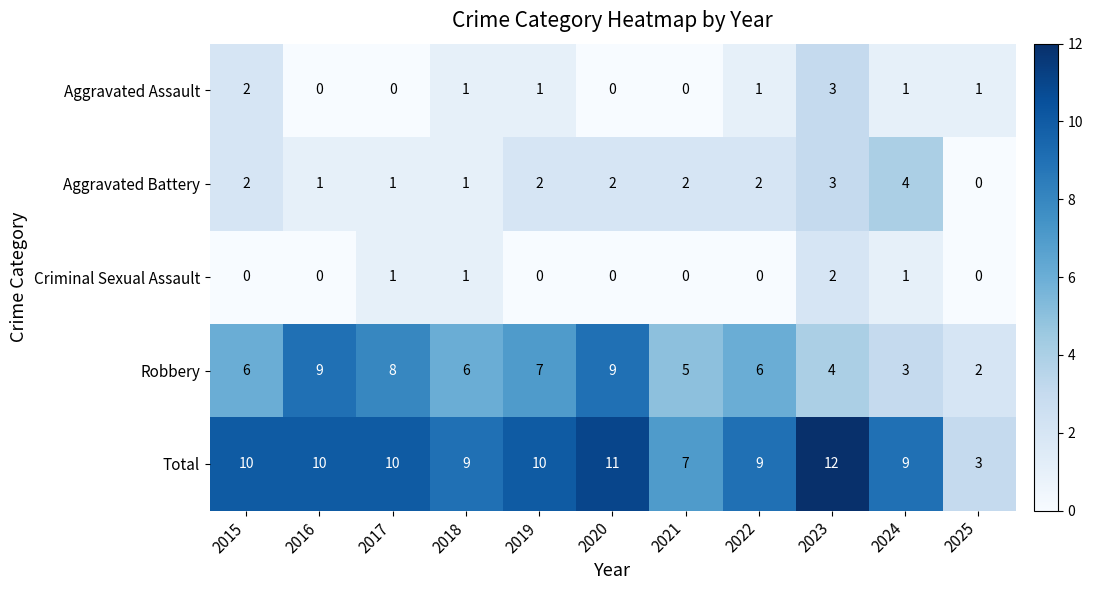

Rank the series by their maximum value, from highest to lowest.

Total, Robbery, Aggravated Battery, Aggravated Assault, Criminal Sexual Assault